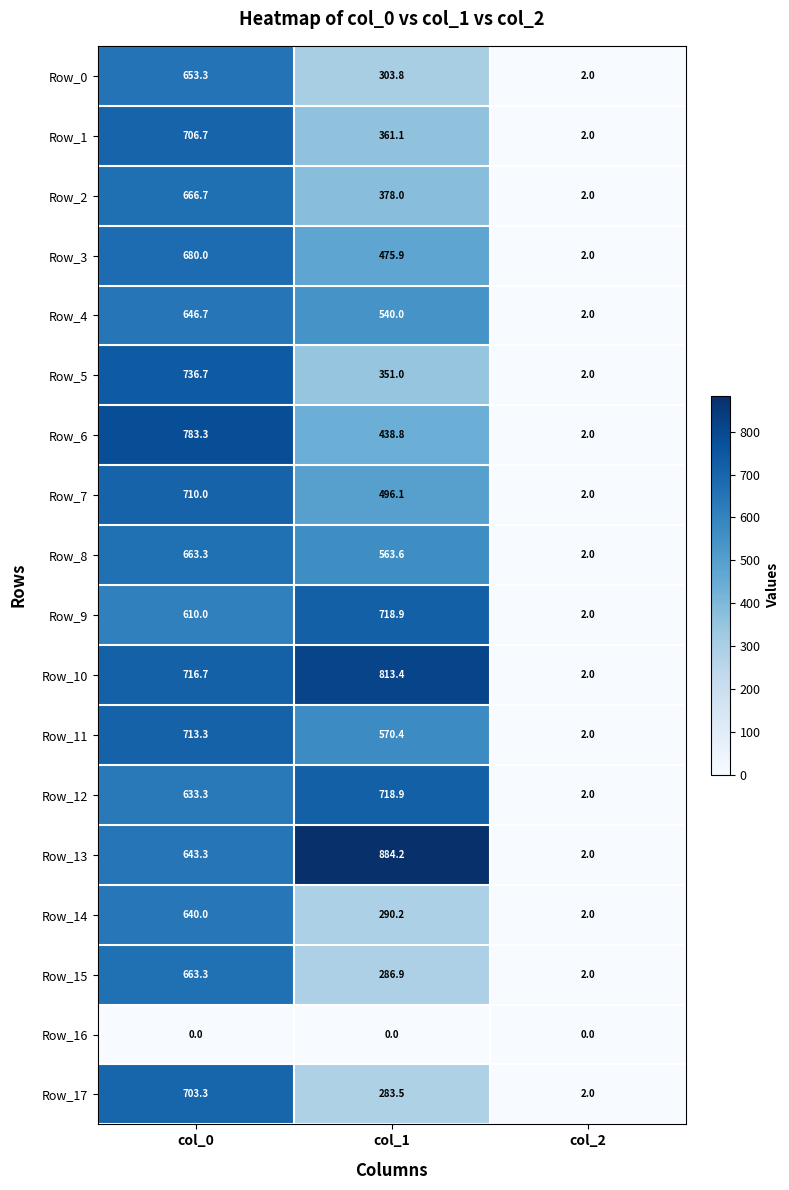

Is it true that Row_6 equals 438.8 at col_1?

True